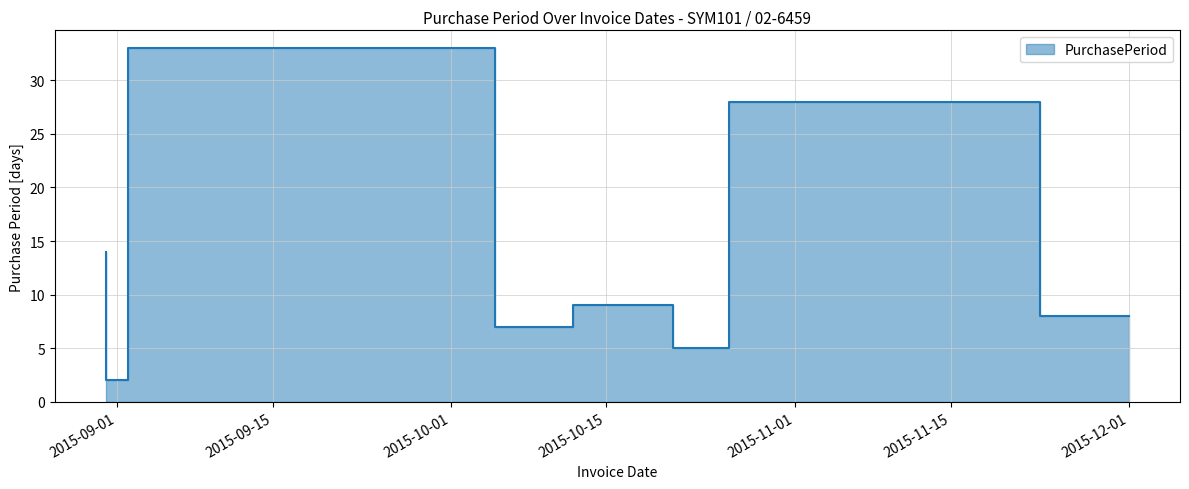

Reading right to left, extract all data points from this chart.

2015-12-01=8	2015-11-23=28	2015-10-26=5	2015-10-21=9	2015-10-12=7	2015-10-05=33	2015-09-02=2	2015-08-31=14